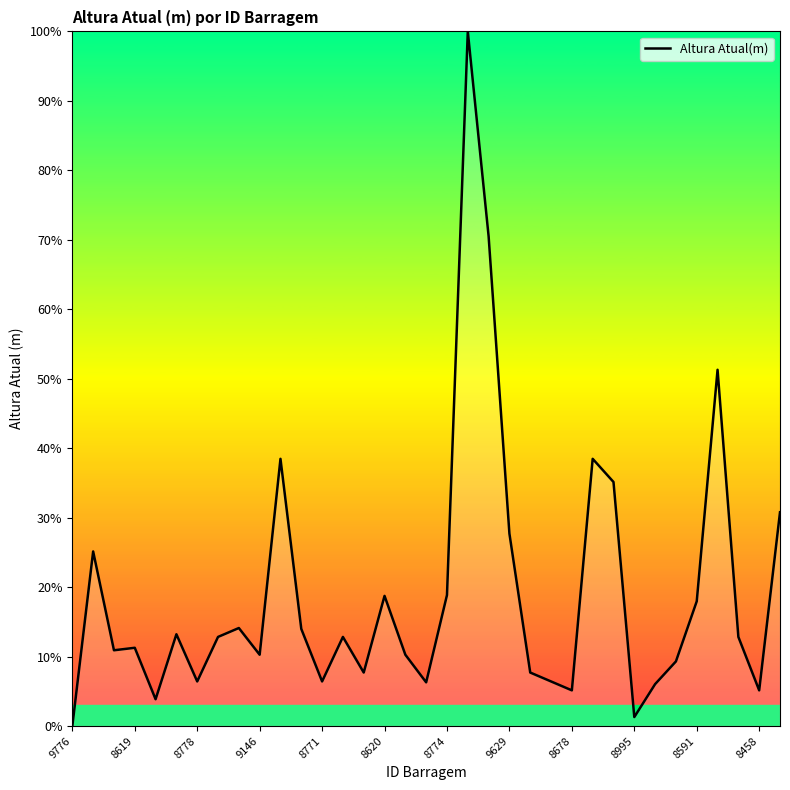

What is the maximum value shown in the chart?

100.0